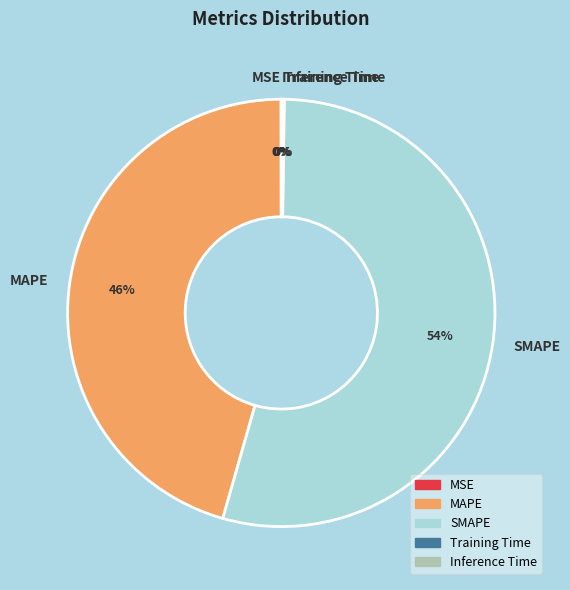

What percentage is the MAPE slice, to the nearest percent?

46%